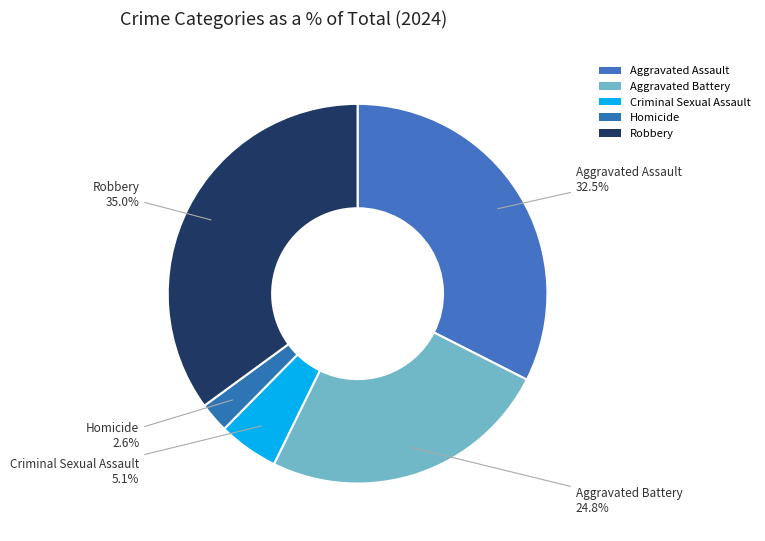

How many slices are in this pie chart?

5